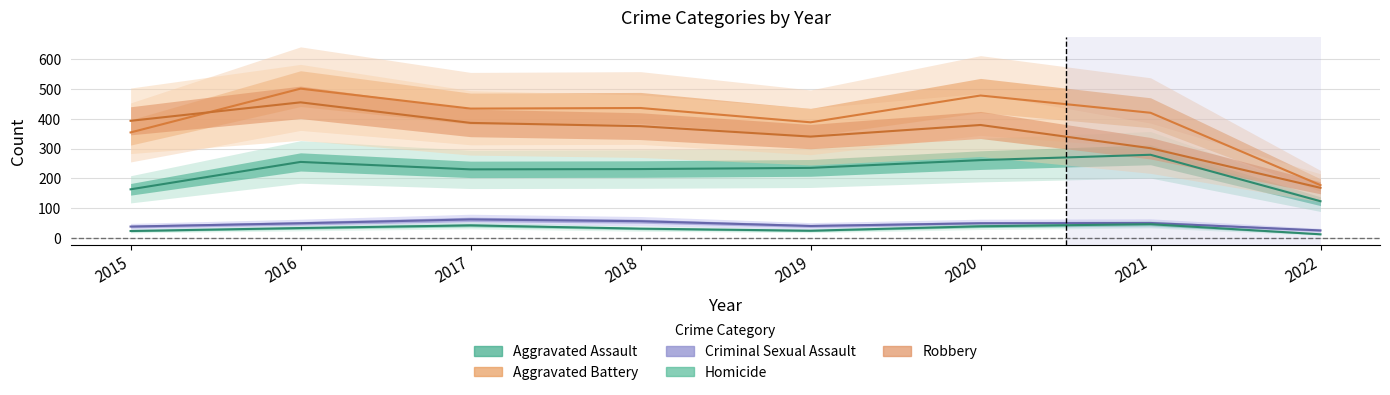

At which label does Robbery reach its minimum?

2022